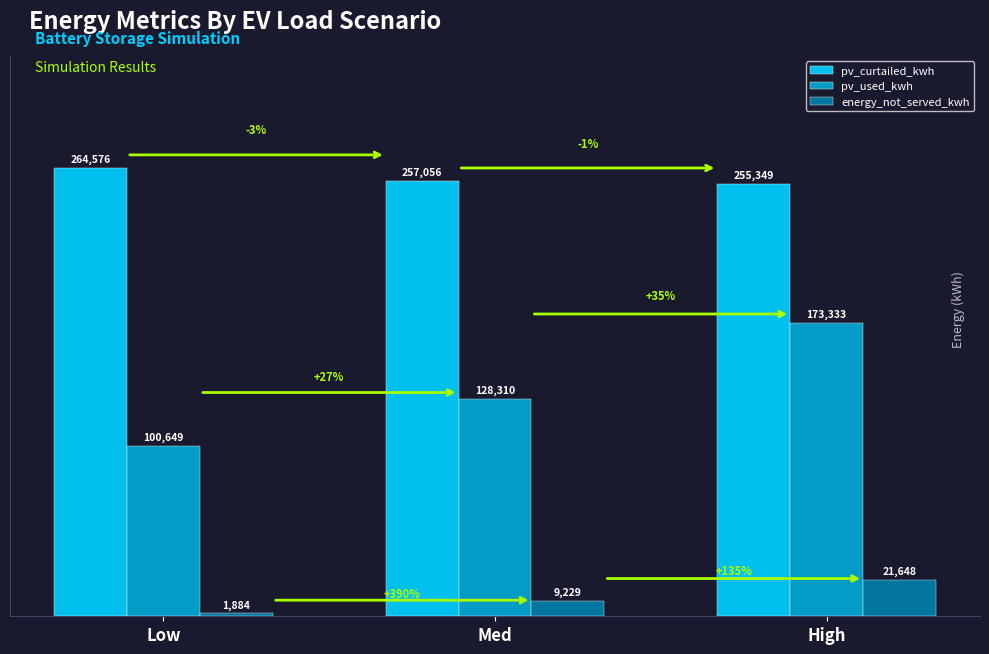

What is the sum of the pv_used_kwh values at Med and Low?

228959.0